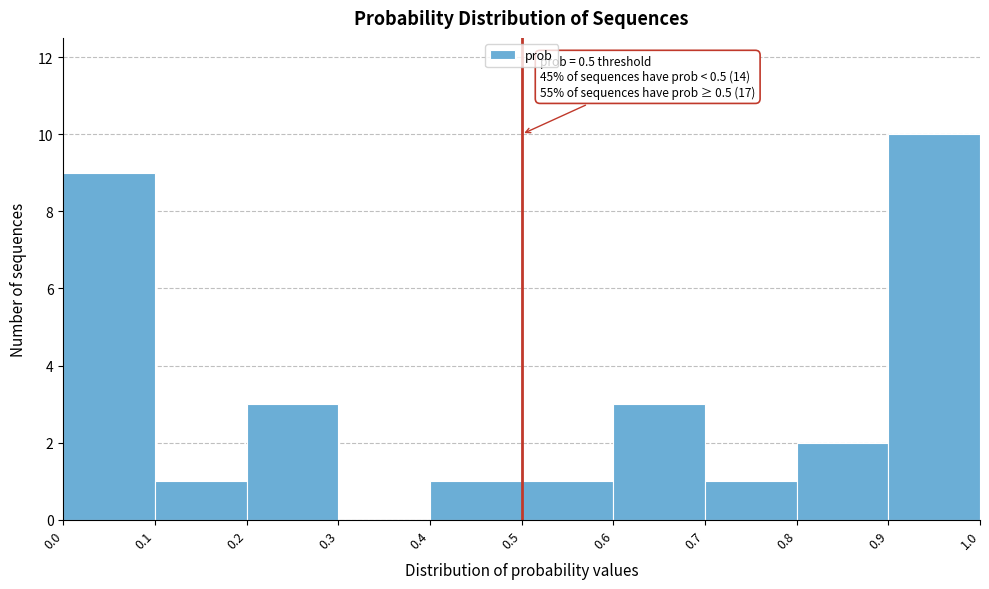

Which range on the x-axis has the tallest bar?

0.9 to 1.0